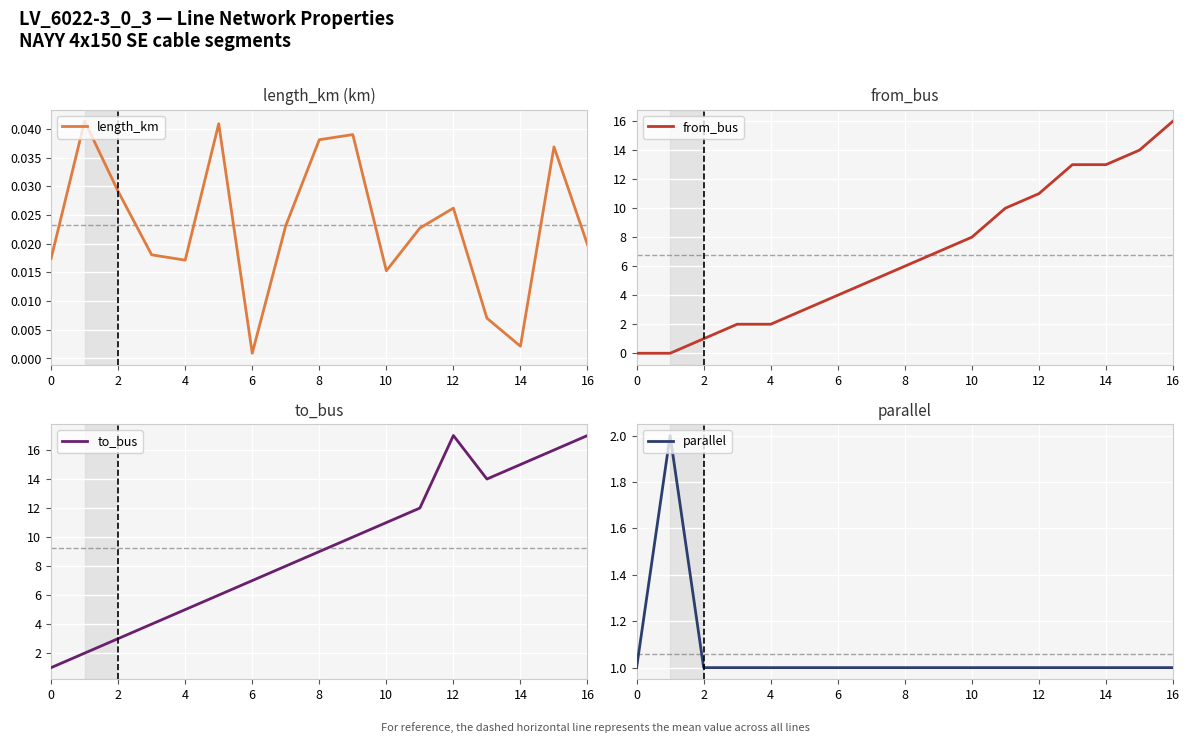

The to_bus series shows 4.3 at 13. True or false?

False